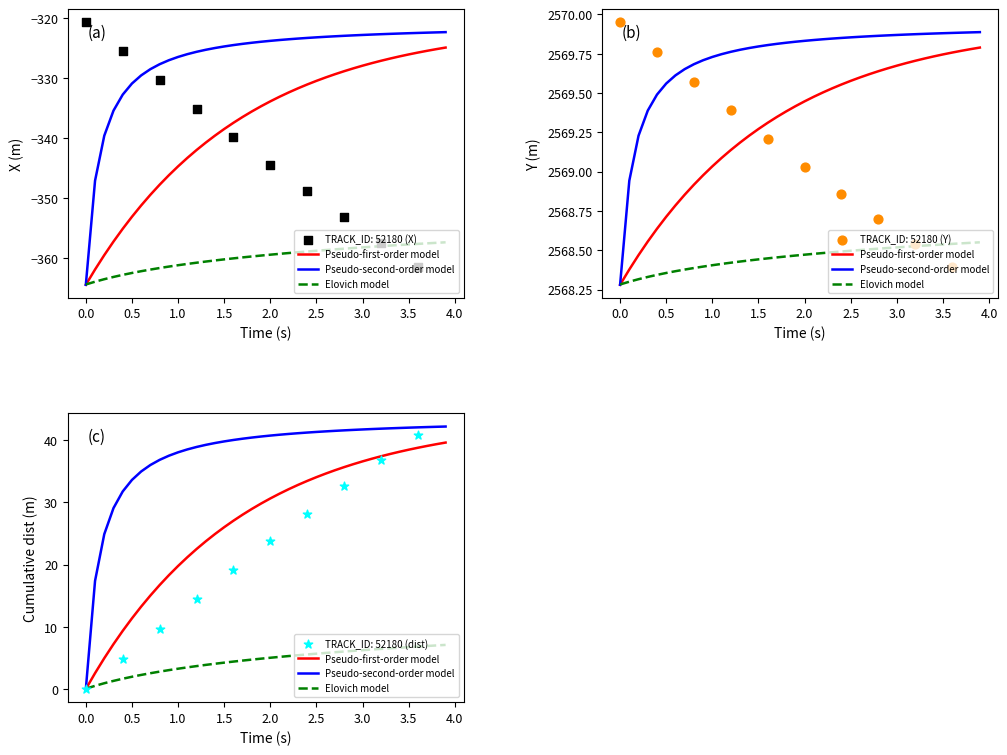

Which series reaches the maximum Y coordinate?

Pseudo-second-order model